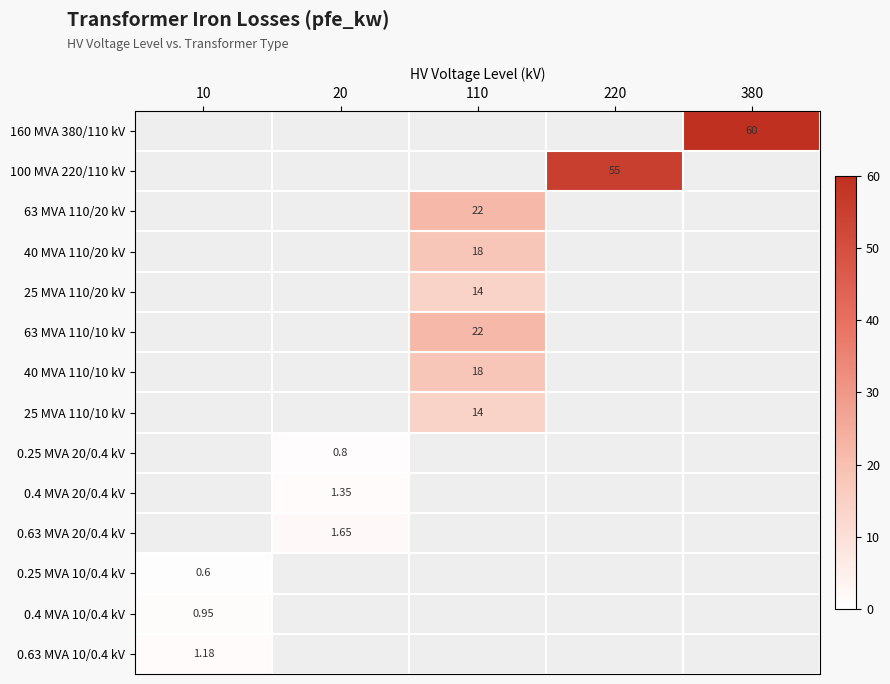

Is the value of 63 MVA 110/10 kV at 10 greater than the value of 0.63 MVA 20/0.4 kV at 10?

No